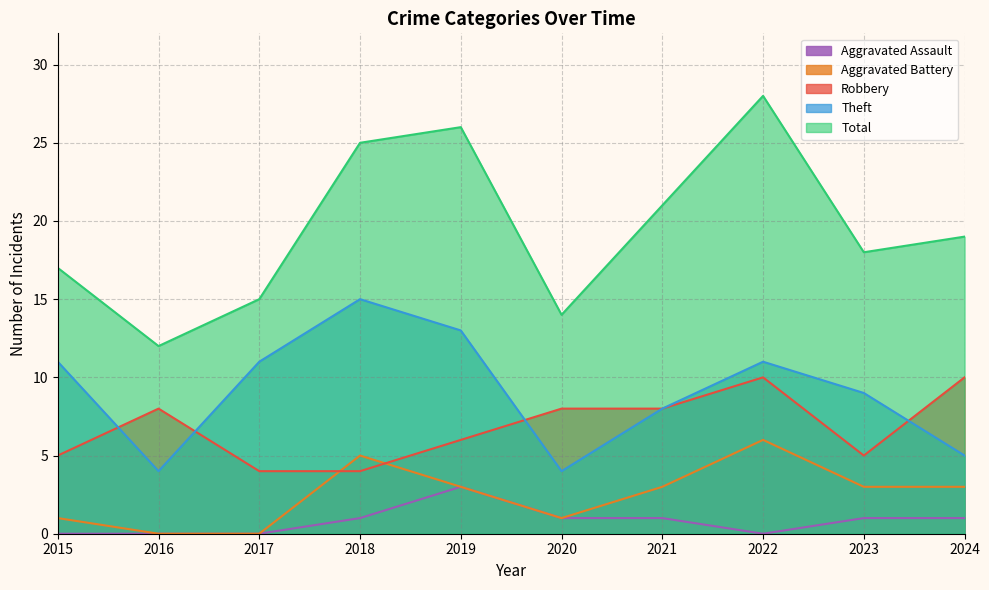

What is the approximate value of Total at 2024, to the nearest 10?

20